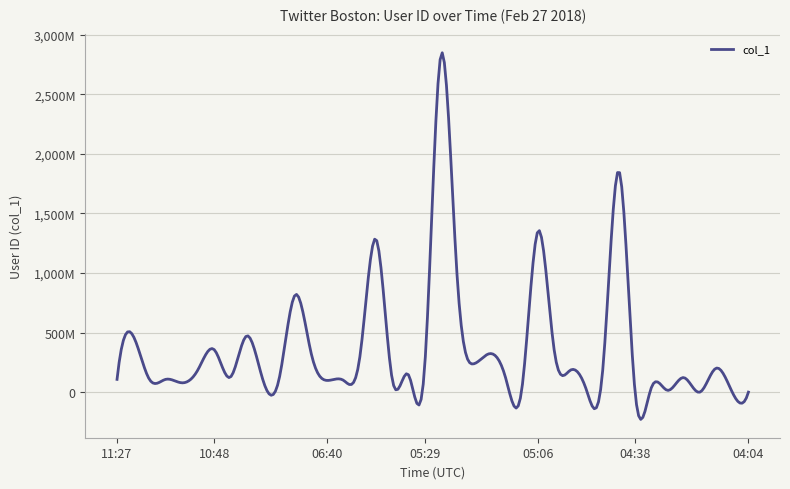

True or false: there are more than 0 points higher than both neighbors.

True